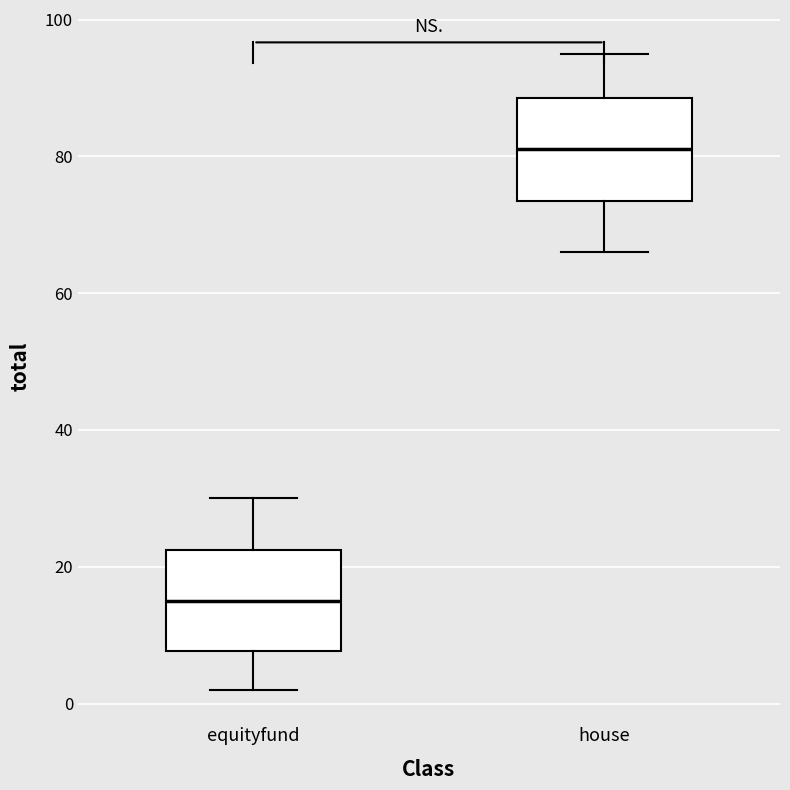

Where is the upper edge of the box for house on the y-axis? The values are not printed on the chart, so give them approximately, as read against the axis.

88